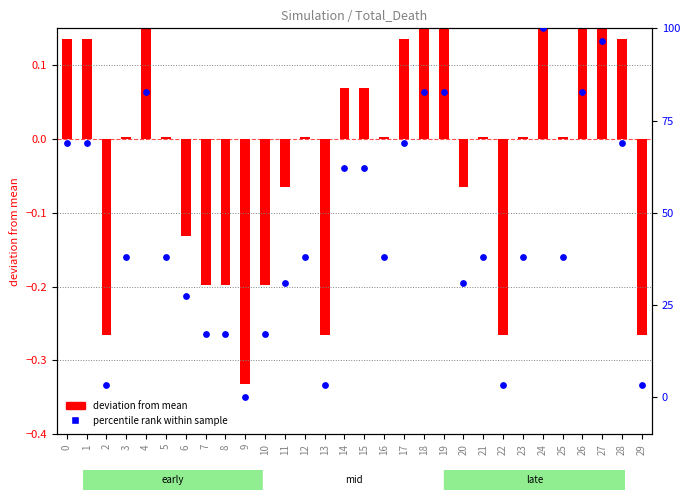

At which category is the sum across all series the highest?

24